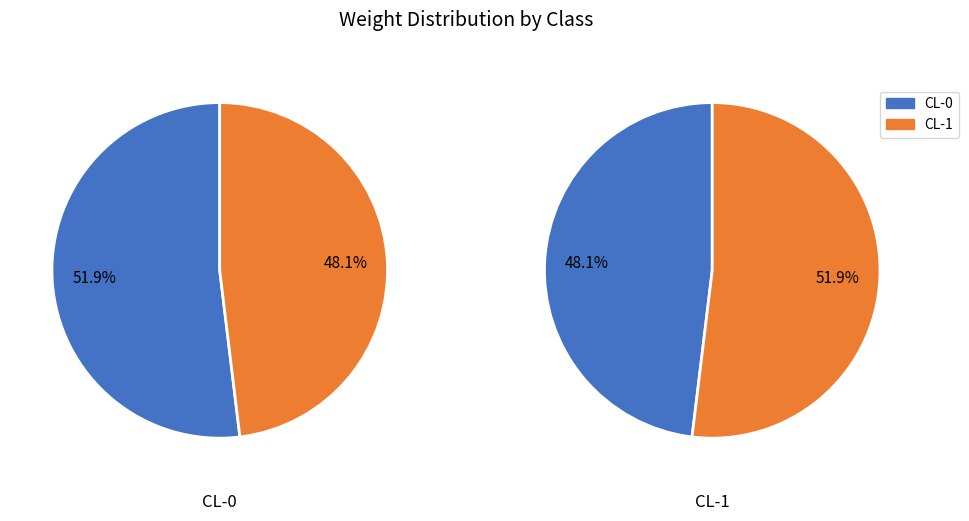

Is it true that CL-0 is 52% of the pie?

True